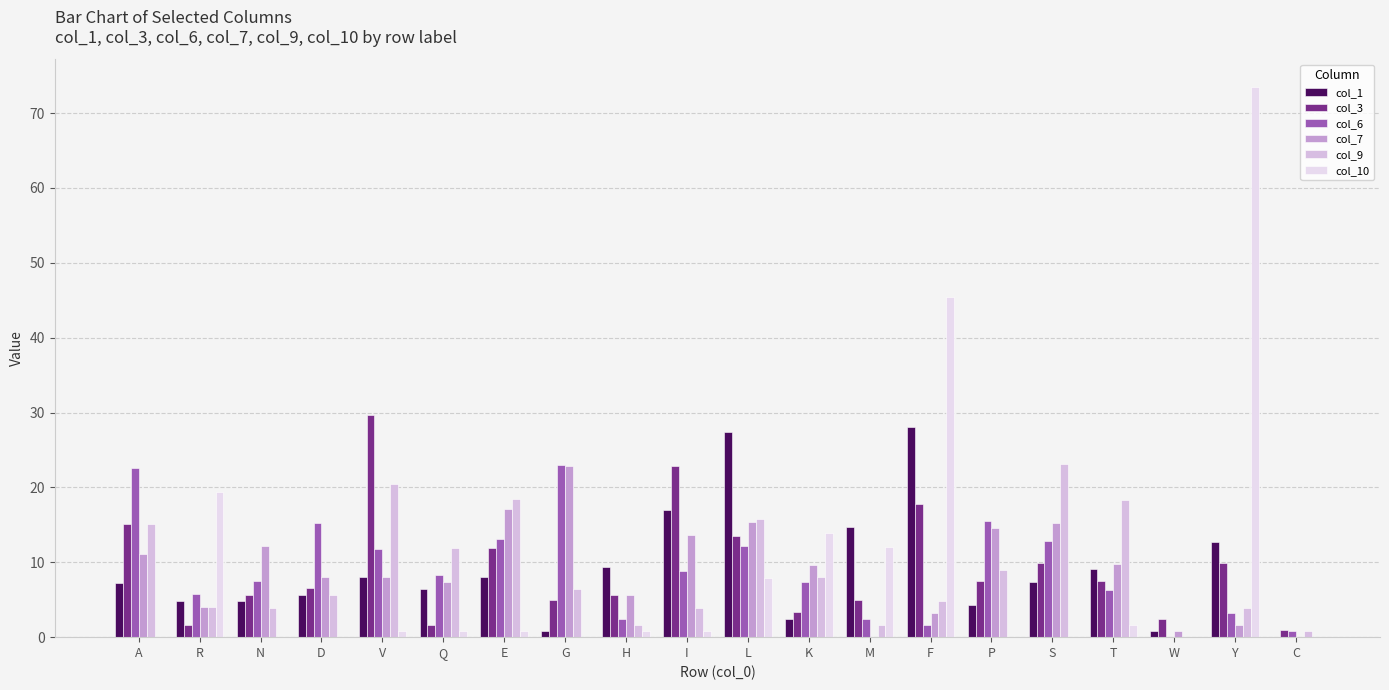

Which label corresponds to the largest value in the chart?

Y